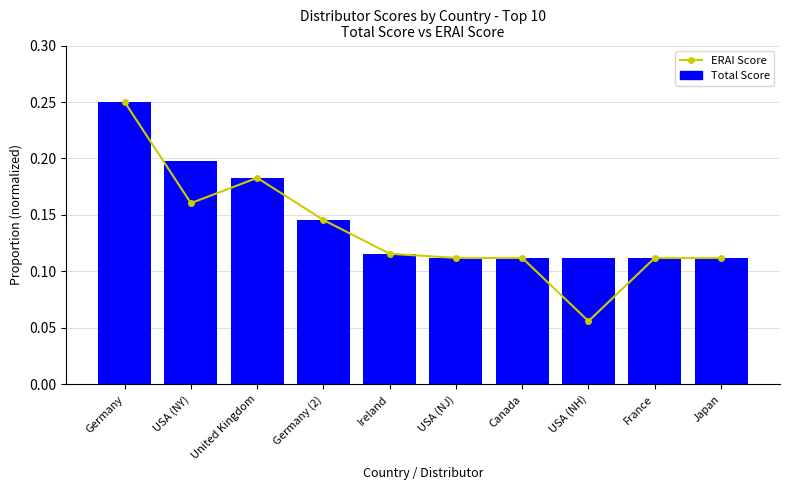

What is the minimum value for ERAI Score?

0.1